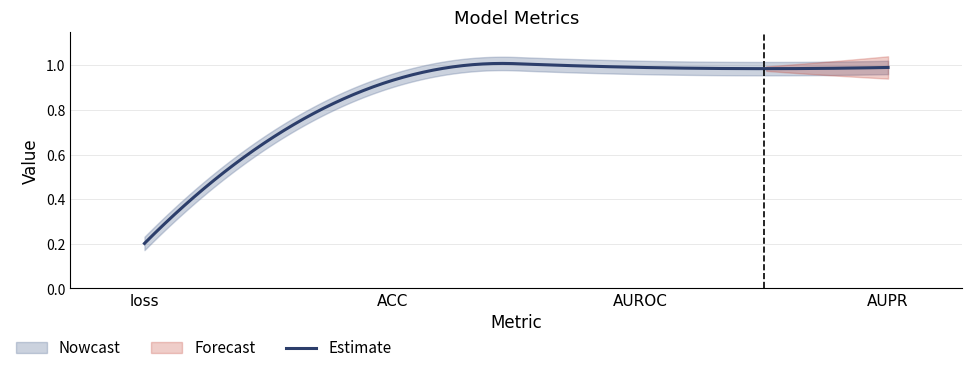

Reading left to right, transcribe all the data shown in this chart.

0.2	0.9	1.0	1.0